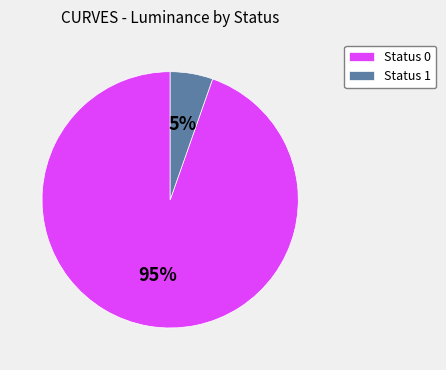

Which has a higher value, Status 0 or Status 1?

Status 0